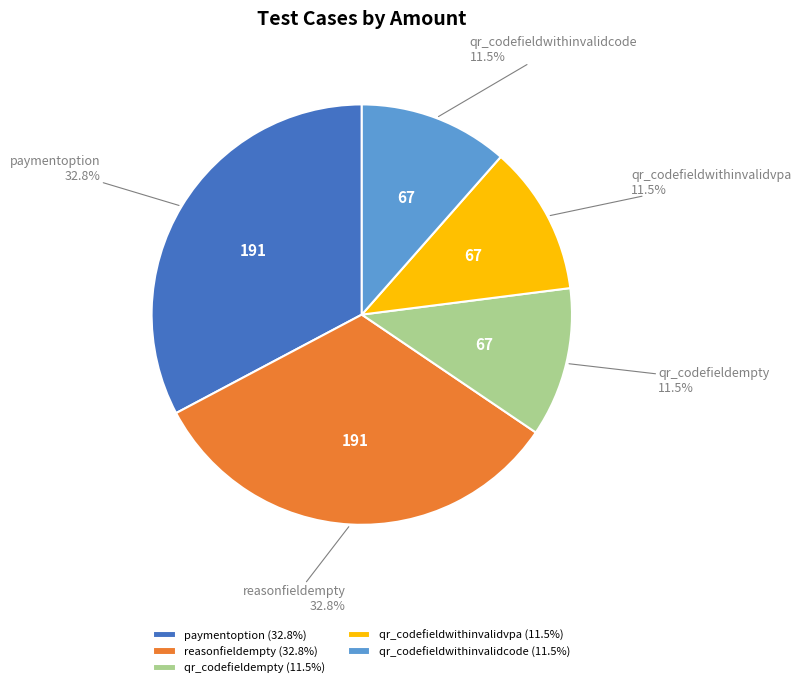

Is the sum of qr_codefieldwithinvalidvpa (11.5%) and reasonfieldempty (32.8%) greater than half?

No